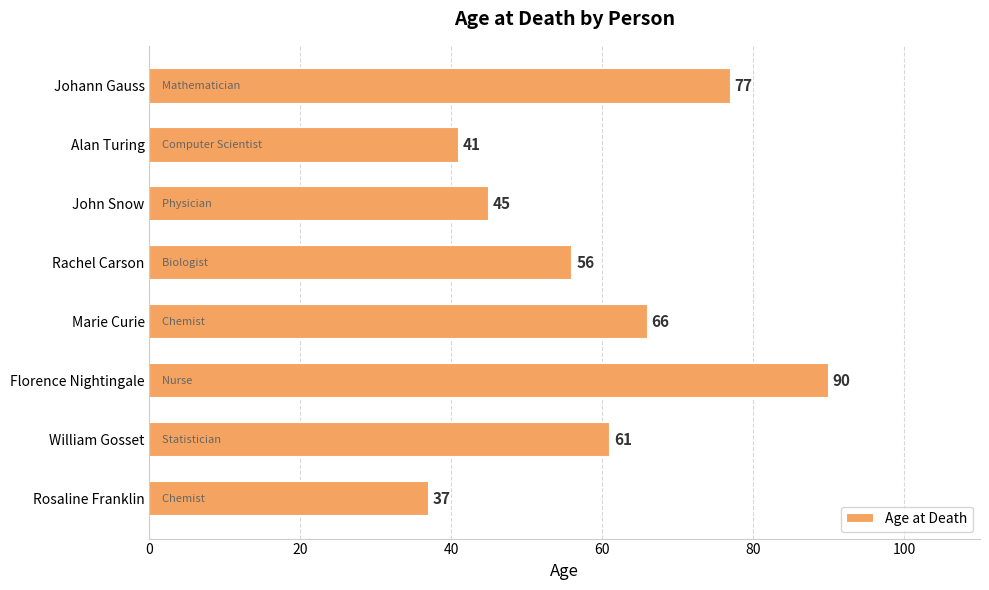

Reading top to bottom, transcribe all the data shown in this chart.

Johann Gauss=77	Alan Turing=41	John Snow=45	Rachel Carson=56	Marie Curie=66	Florence Nightingale=90	William Gosset=61	Rosaline Franklin=37